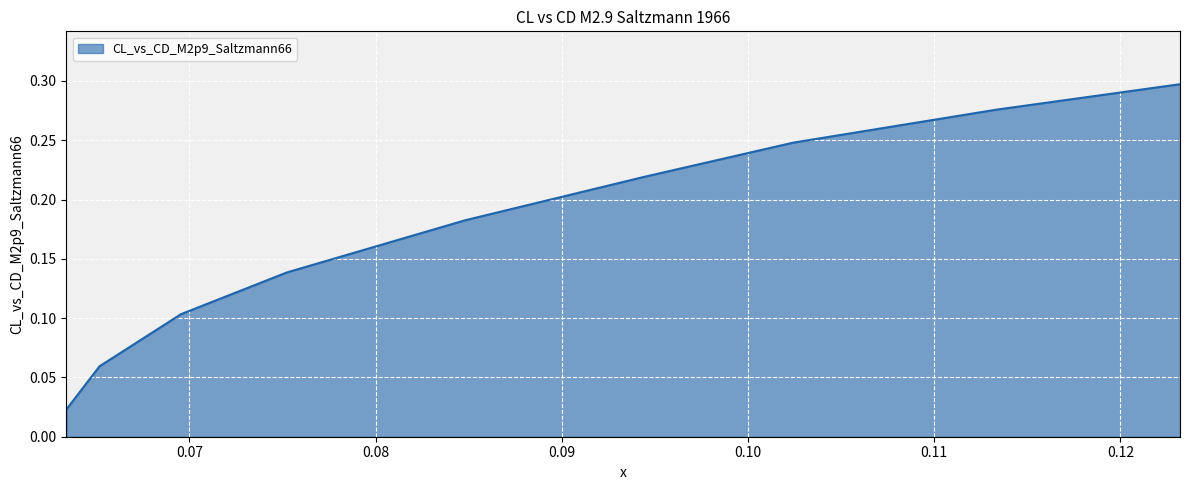

Reading left to right, transcribe all the data shown in this chart.

0.0	0.1	0.1	0.1	0.2	0.2	0.2	0.3	0.3